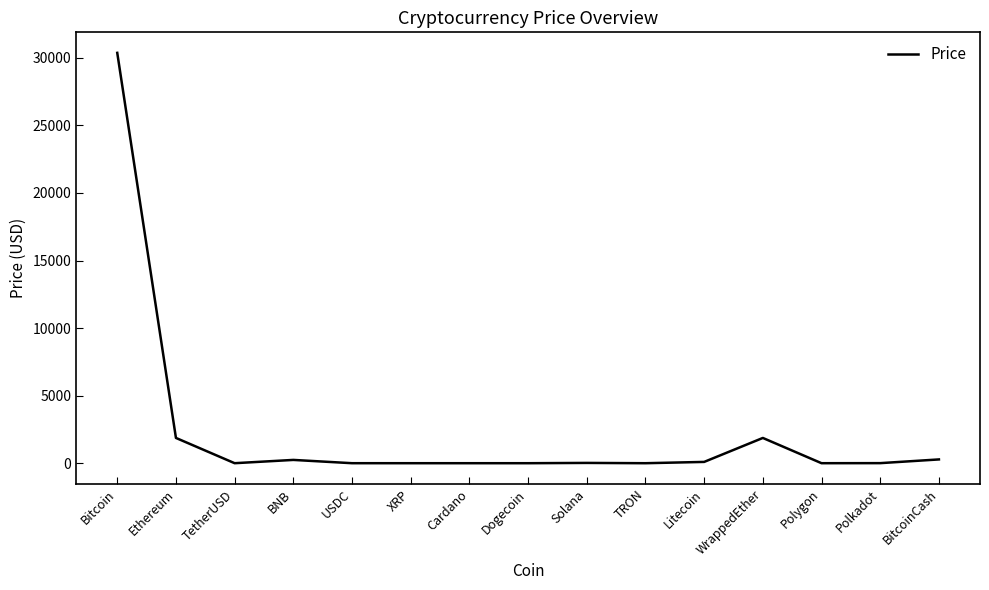

Which category has the highest value across all series?

Bitcoin